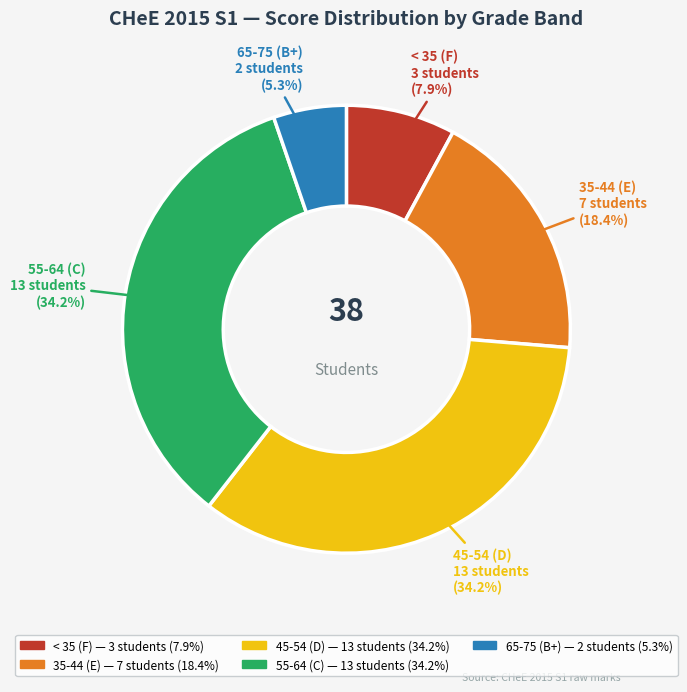

Between 55-64 (C) and 35-44 (E), which is larger?

55-64 (C)